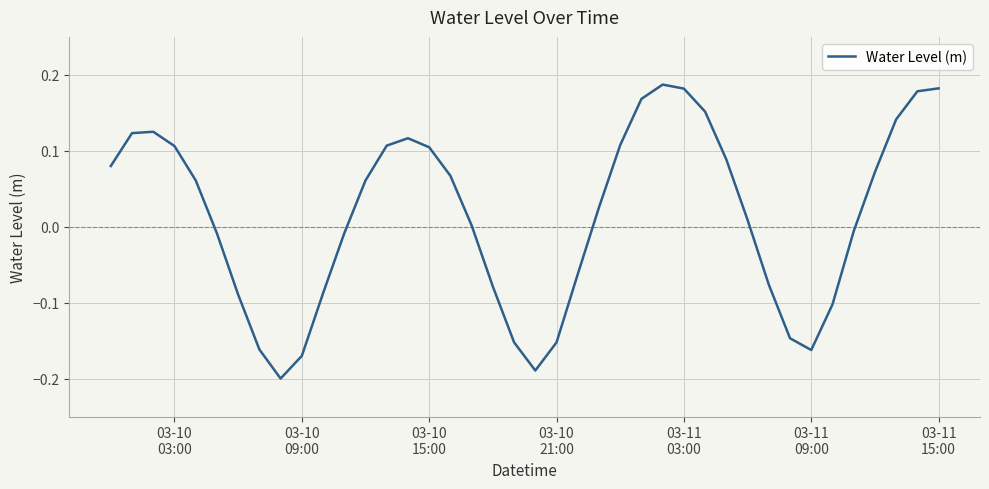

What is the difference between the maximum and minimum values?

0.4